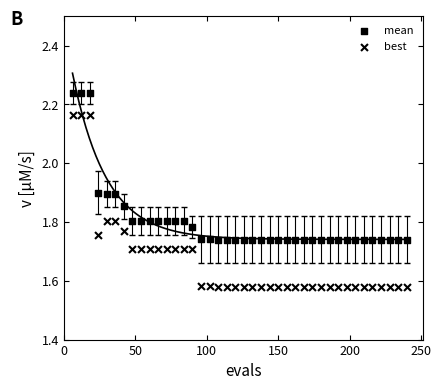

How many data points are displayed?

80